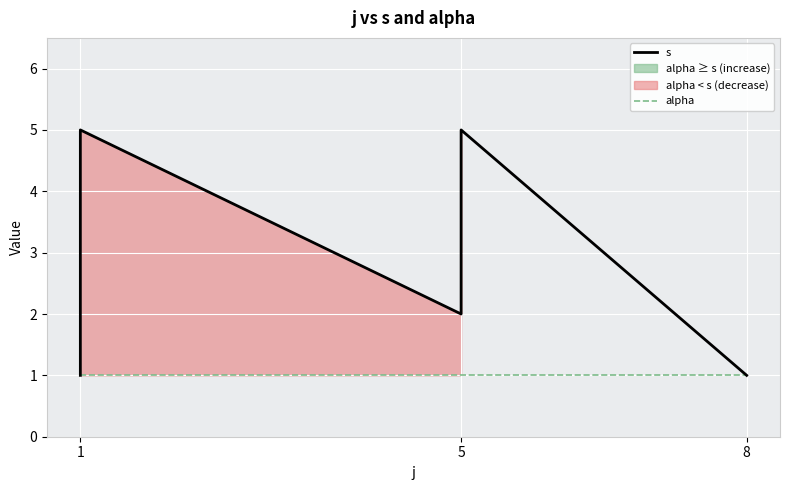

True or false: s and alpha intersect in this chart.

False